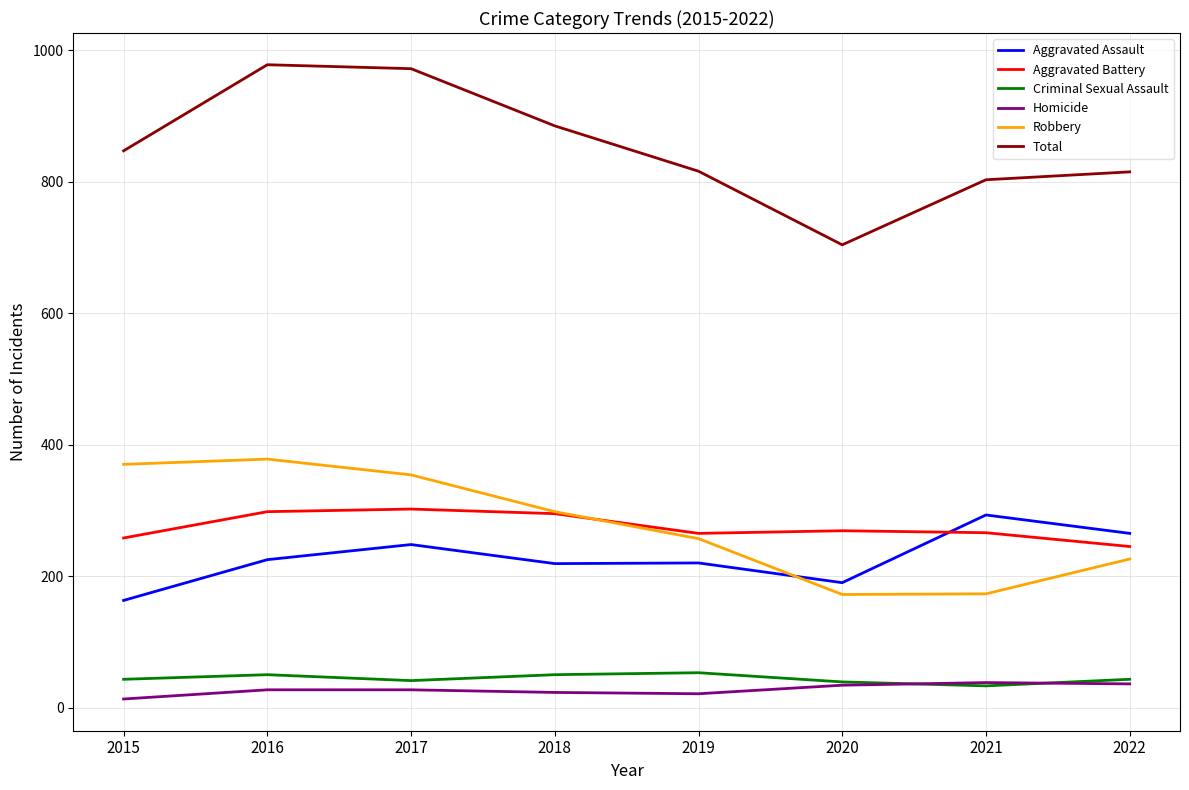

How many interior local valleys does the Robbery series have?

1